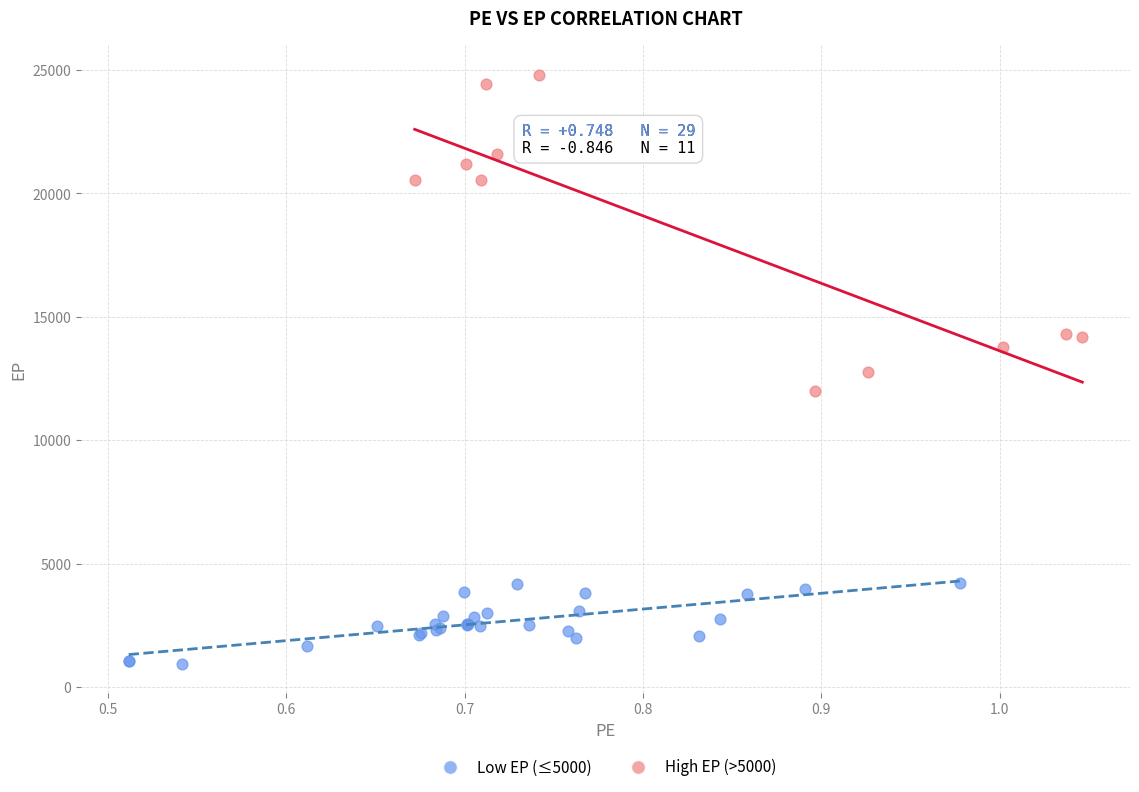

Which series contains the highest Y value?

High EP (>5000)